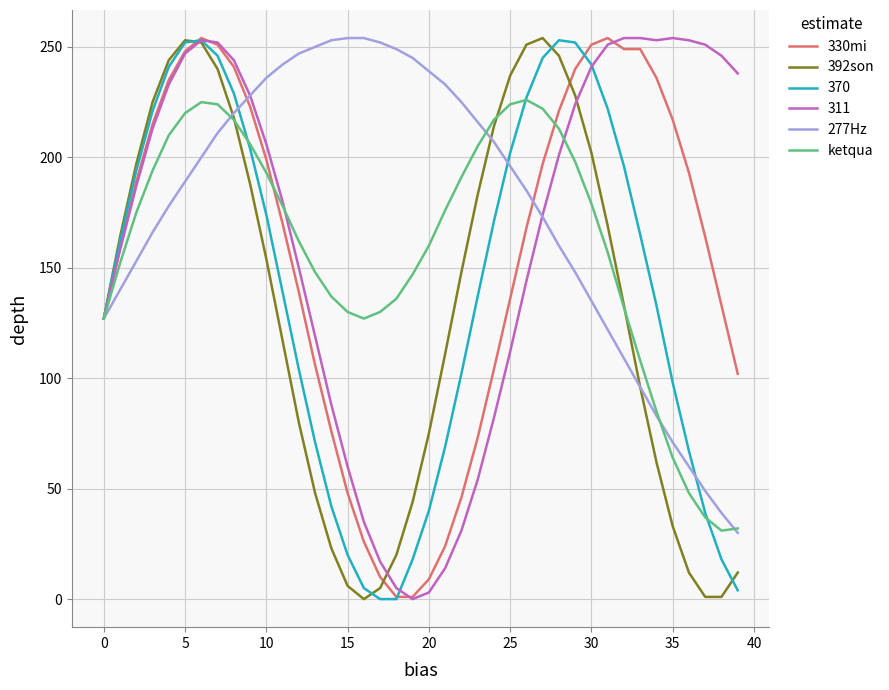

Which series has the largest total across all categories?

277Hz